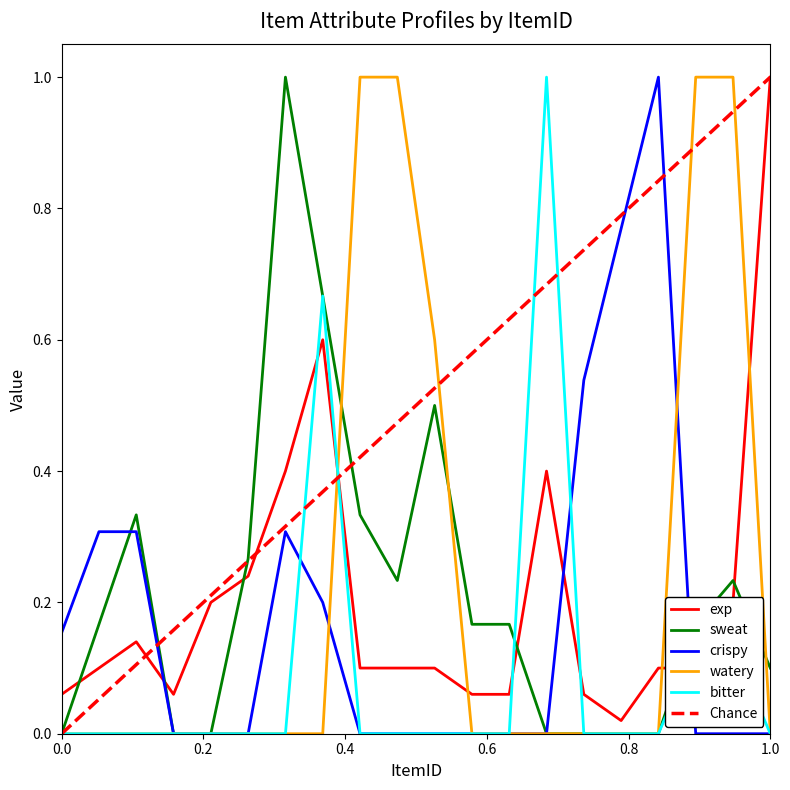

The value of watery at 0.0 is -0.6. True or false?

False